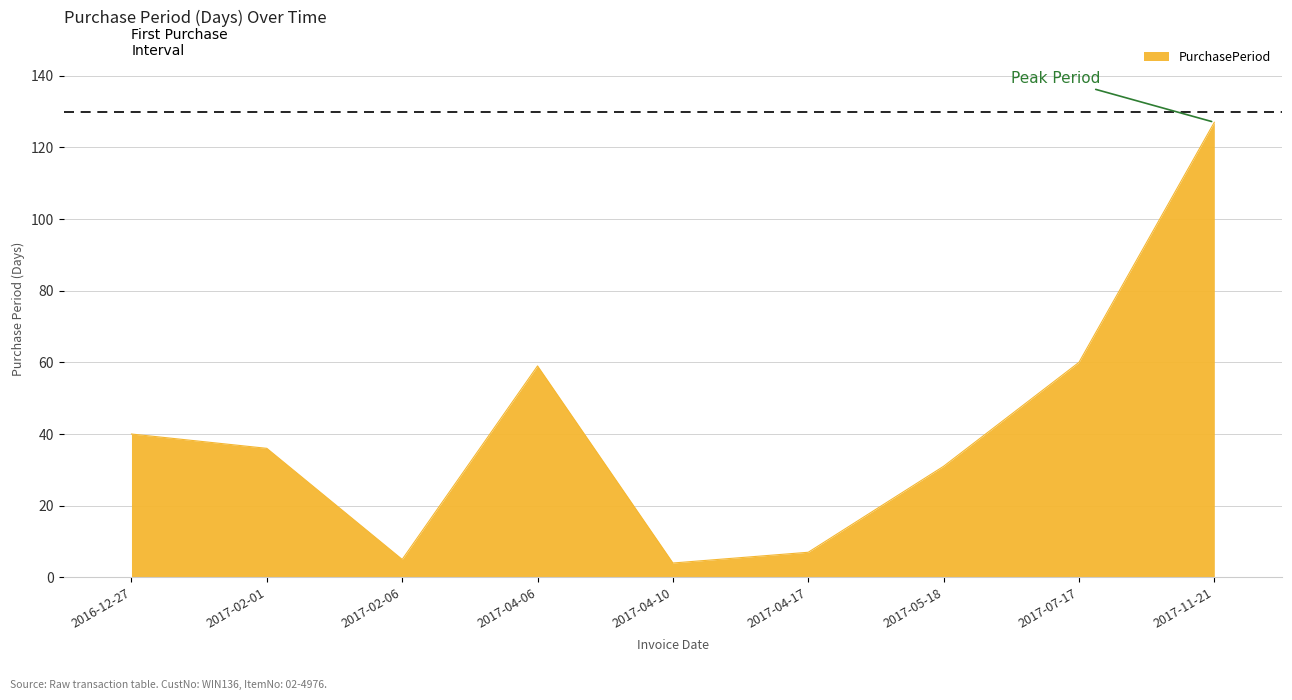

Read the value at 2017-04-17, to the nearest 5.

5